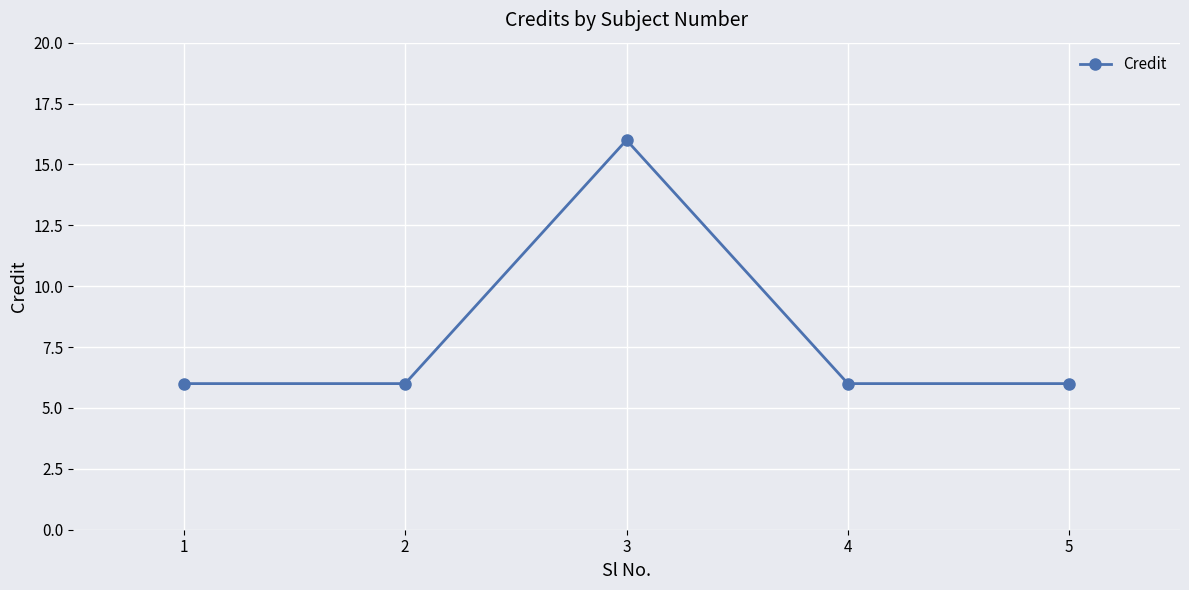

Read the value at 1.

6